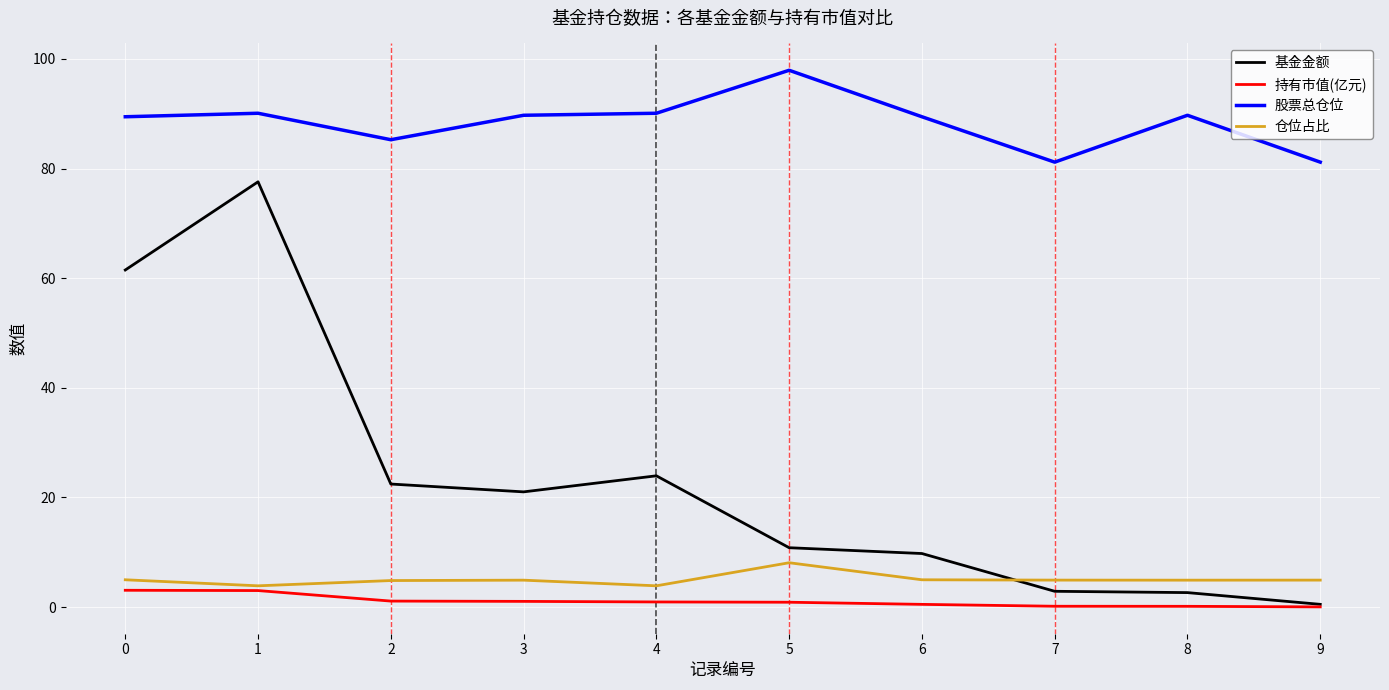

True or false: 持有市值(亿元) and 仓位占比 cross at least once.

False